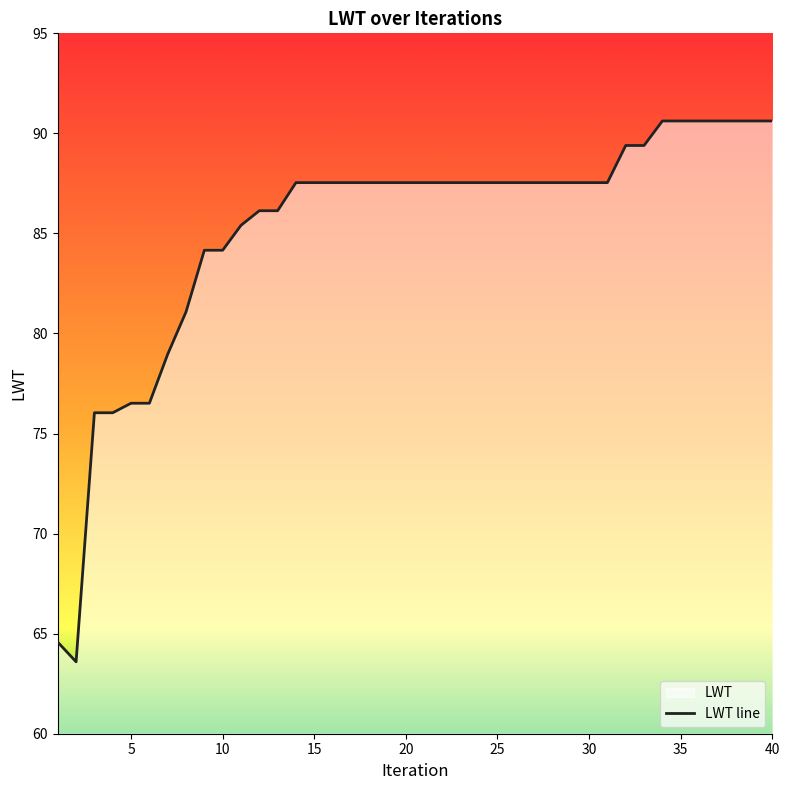

At which label is the value closest to 77?

5